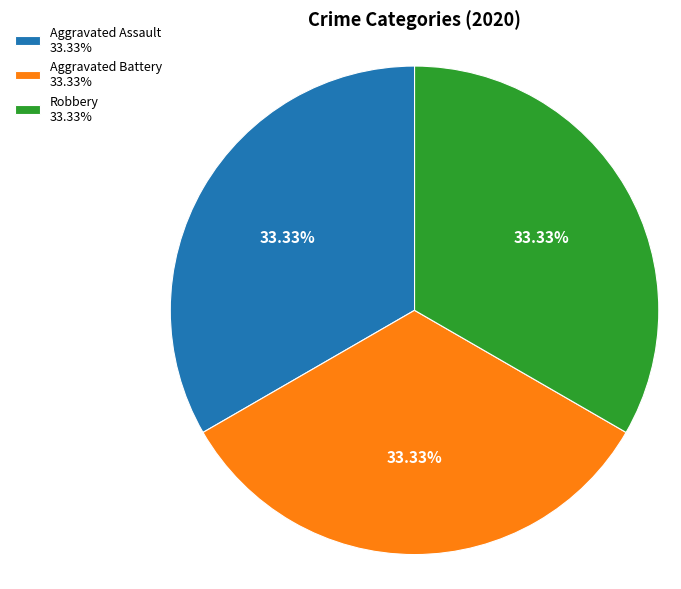

Combined, do Robbery 33.33% and Aggravated Battery 33.33% account for over 50%?

Yes